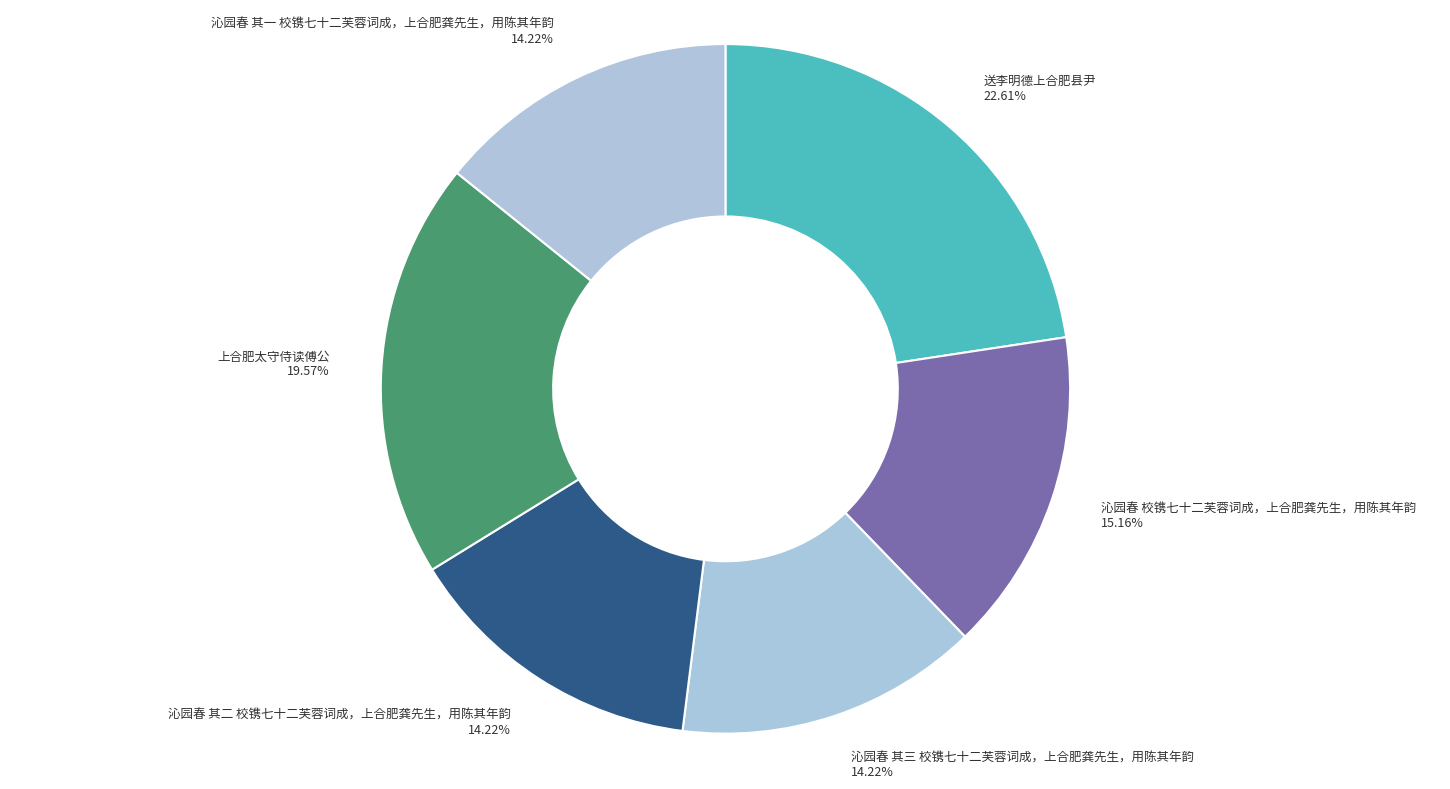

Count the number of slices in the pie.

6